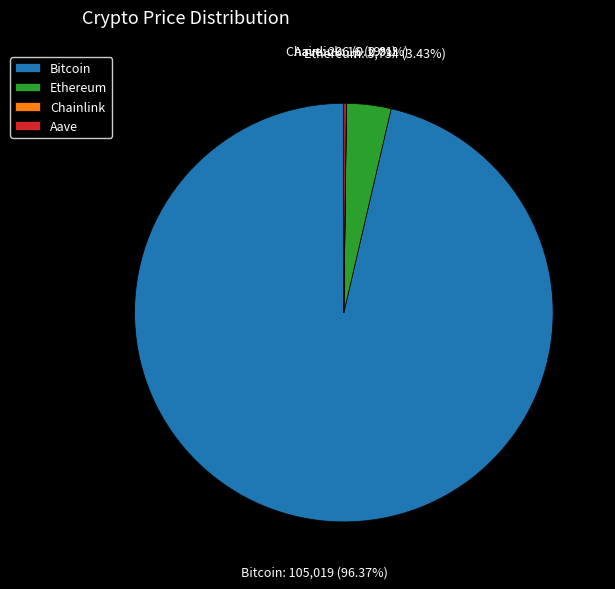

To the nearest percent, what is the difference between the largest and smallest slice percentages?

96%